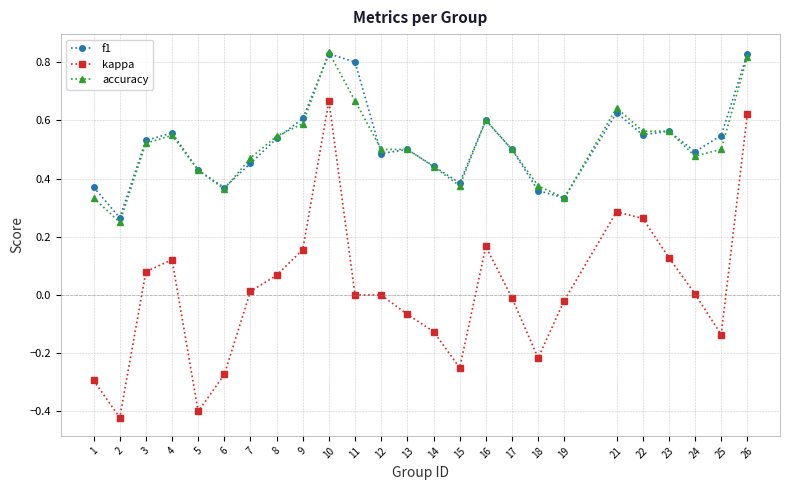

The value of kappa at 12 is -0.7. True or false?

False